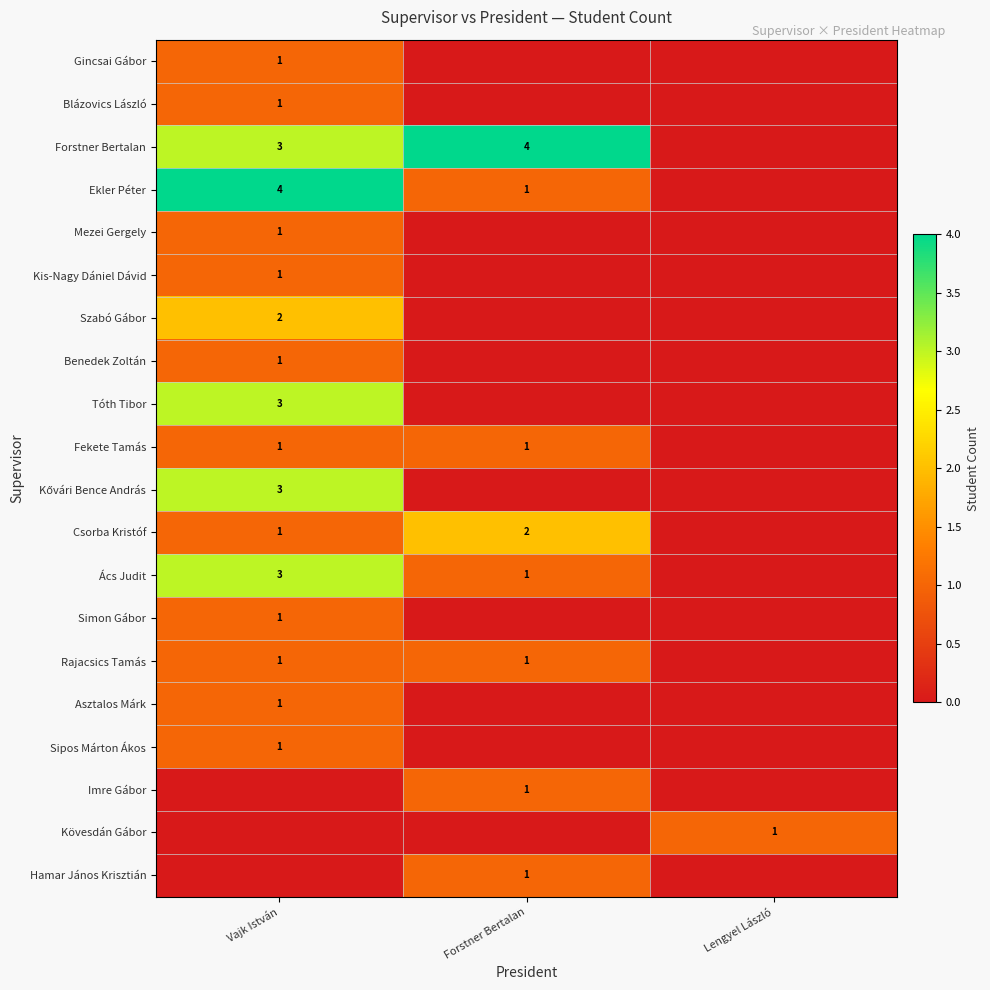

The value of Rajacsics Tamás at Forstner Bertalan is 1. True or false?

True